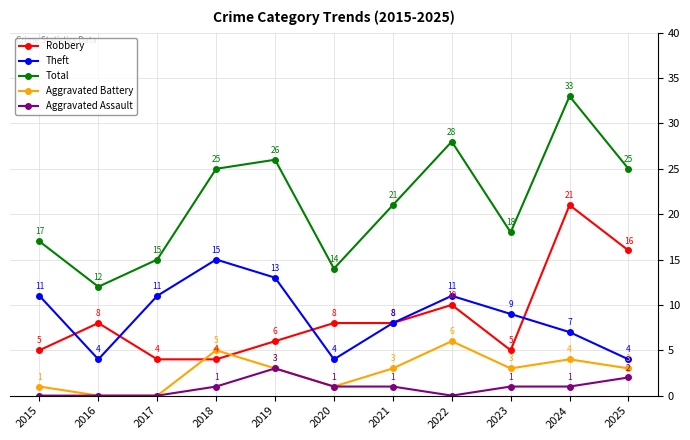

What is the approximate value of Theft at 2018, to the nearest 5?

15